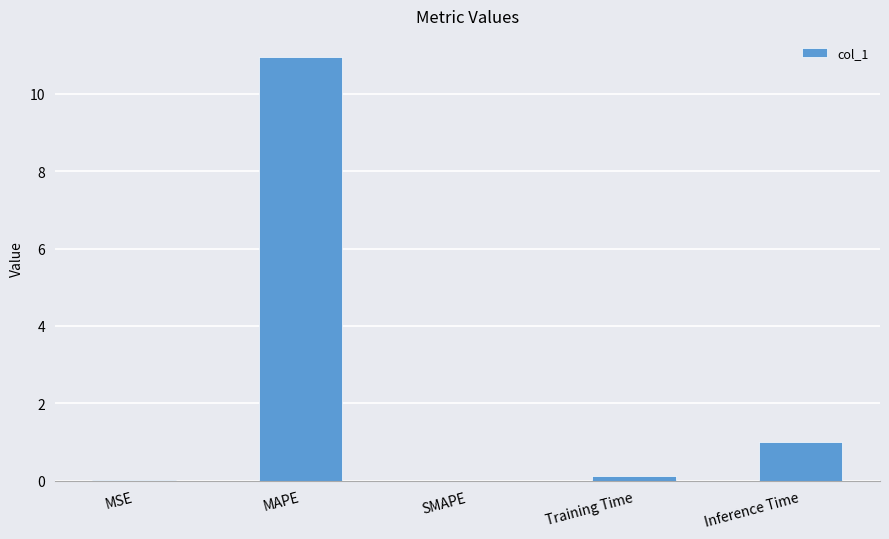

What is the sum of all values?

12.1